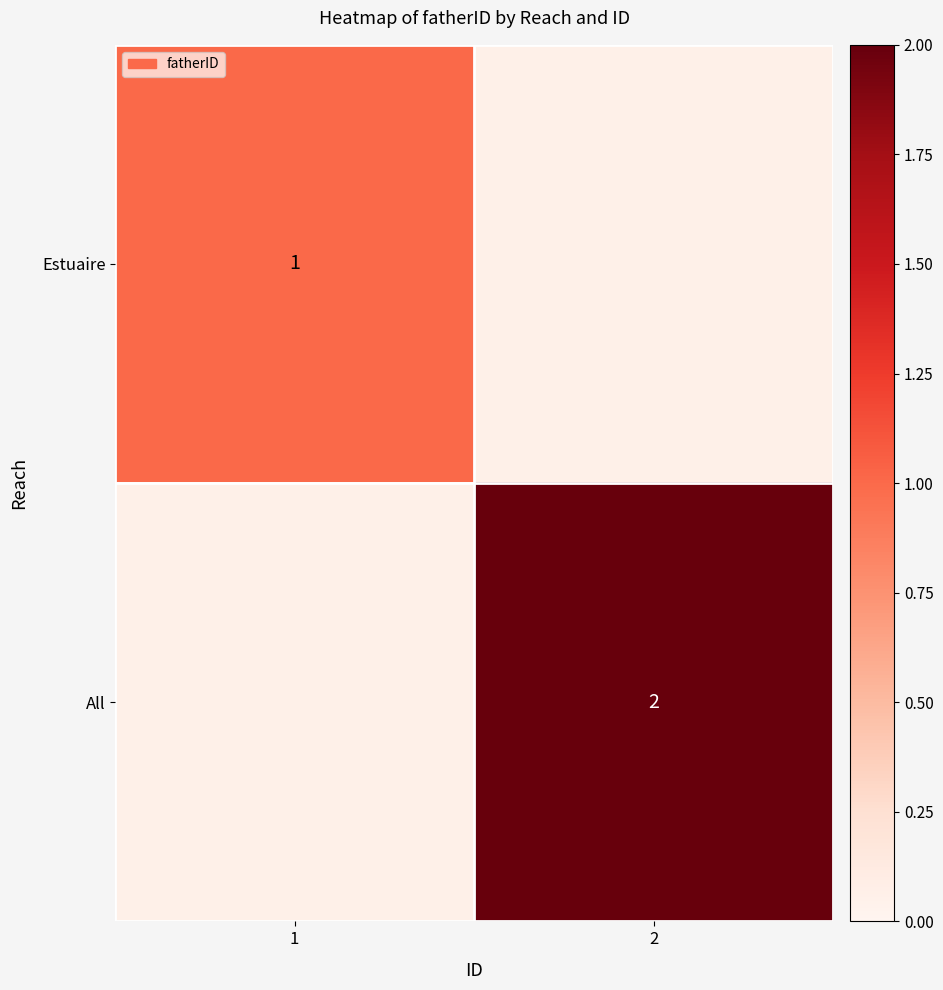

Between 2 and 1, which is larger?

1